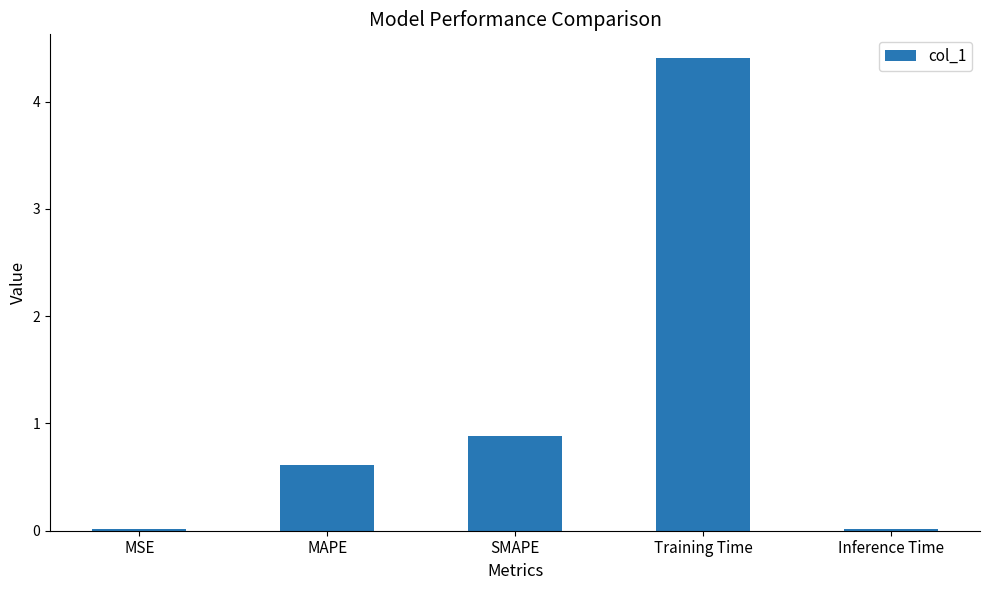

The chart shows a value of 0.9 at SMAPE. True or false?

True